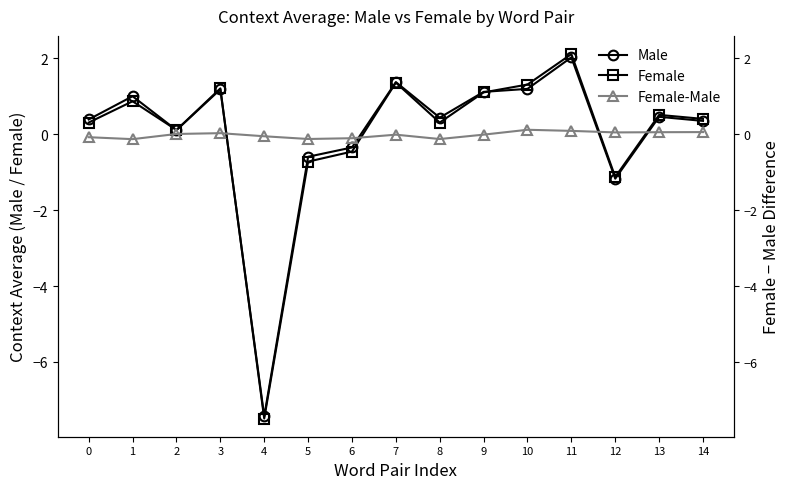

Reading left to right, what are all the values shown in this chart?

Male: 0.4	1.0	0.1	1.2	-7.4	-0.6	-0.4	1.4	0.4	1.1	1.2	2.0	-1.2	0.5	0.3
Female: 0.3	0.9	0.1	1.2	-7.5	-0.7	-0.5	1.4	0.3	1.1	1.3	2.1	-1.1	0.5	0.4
Female-Male: -0.1	-0.1	0.0	0.0	-0.1	-0.1	-0.1	-0.0	-0.1	-0.0	0.1	0.1	0.0	0.1	0.1